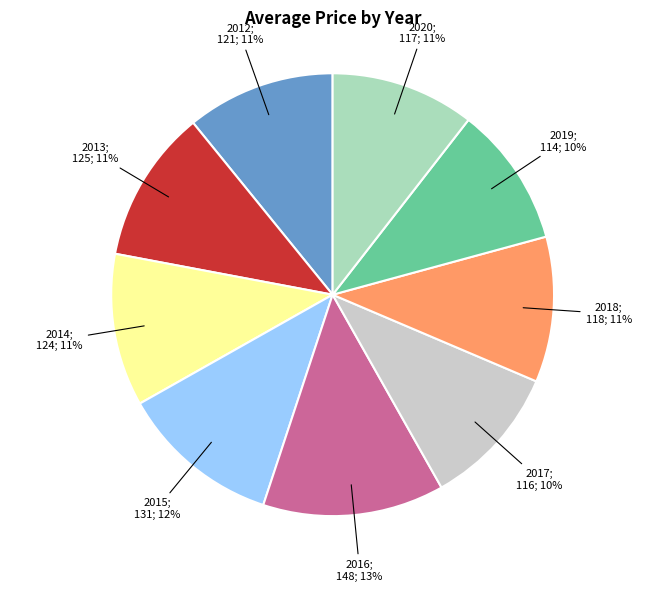

Is there any slice that represents more than half of the pie?

No